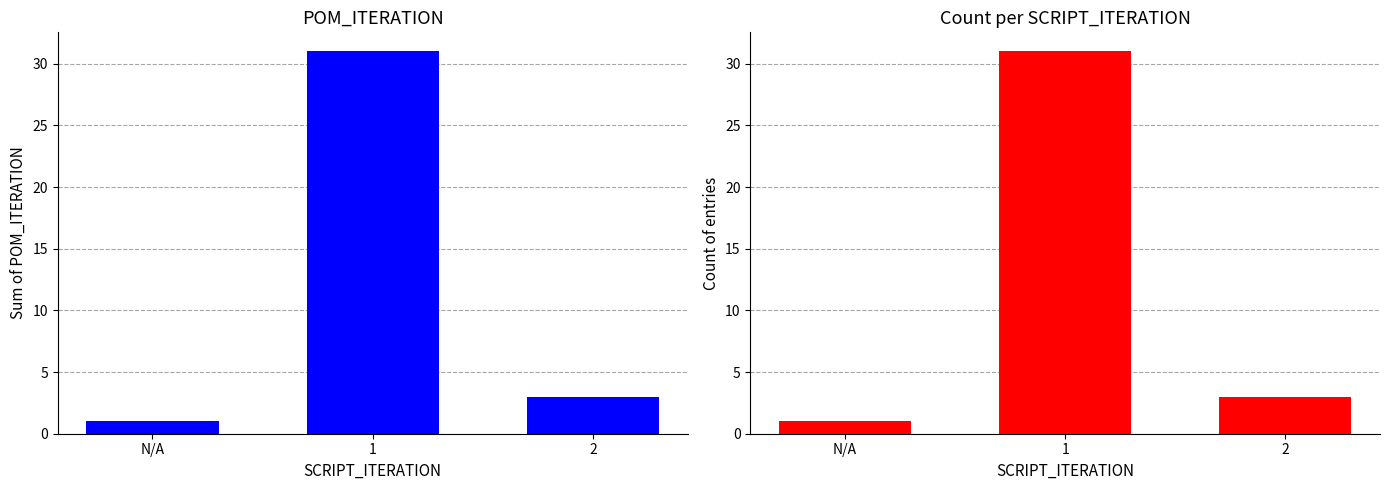

How many bars are there in each group?

2